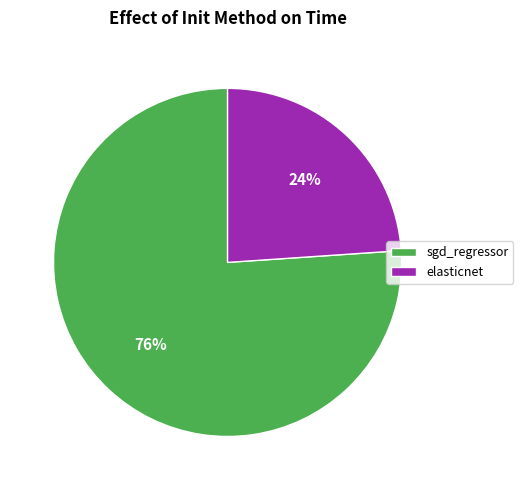

Which slice is the smallest?

elasticnet